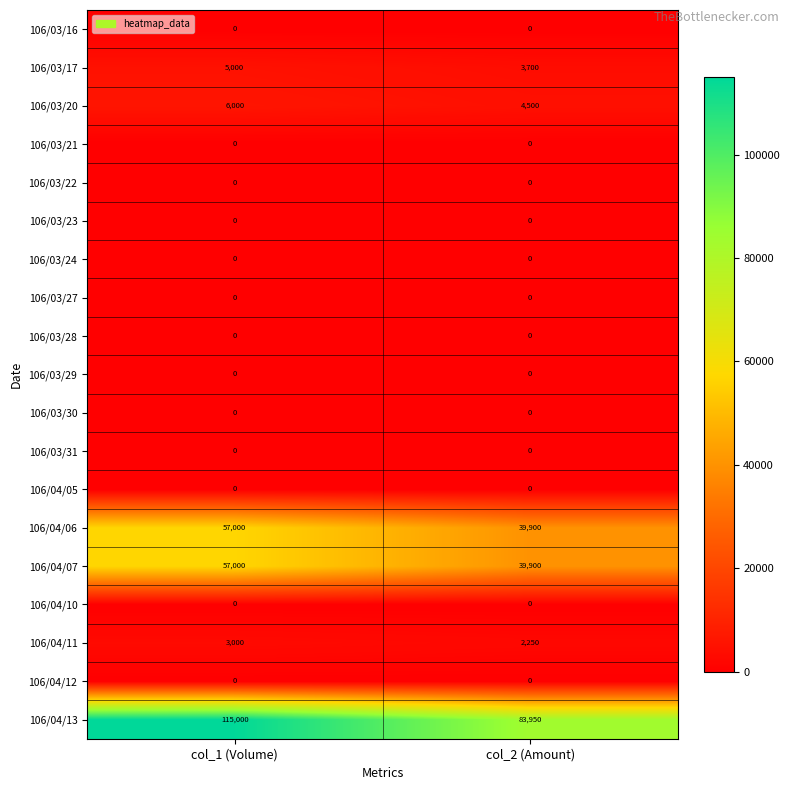

What is the total value across all series at col_2 (Amount)?

174200